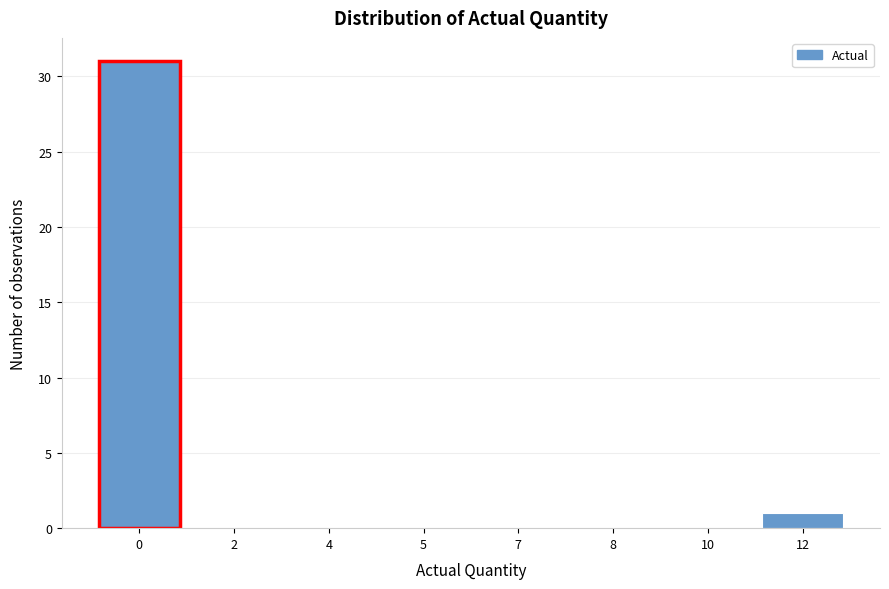

Reading left to right, transcribe all the data shown in this chart.

0=31	2=0	4=0	5=0	7=0	8=0	10=0	12=1